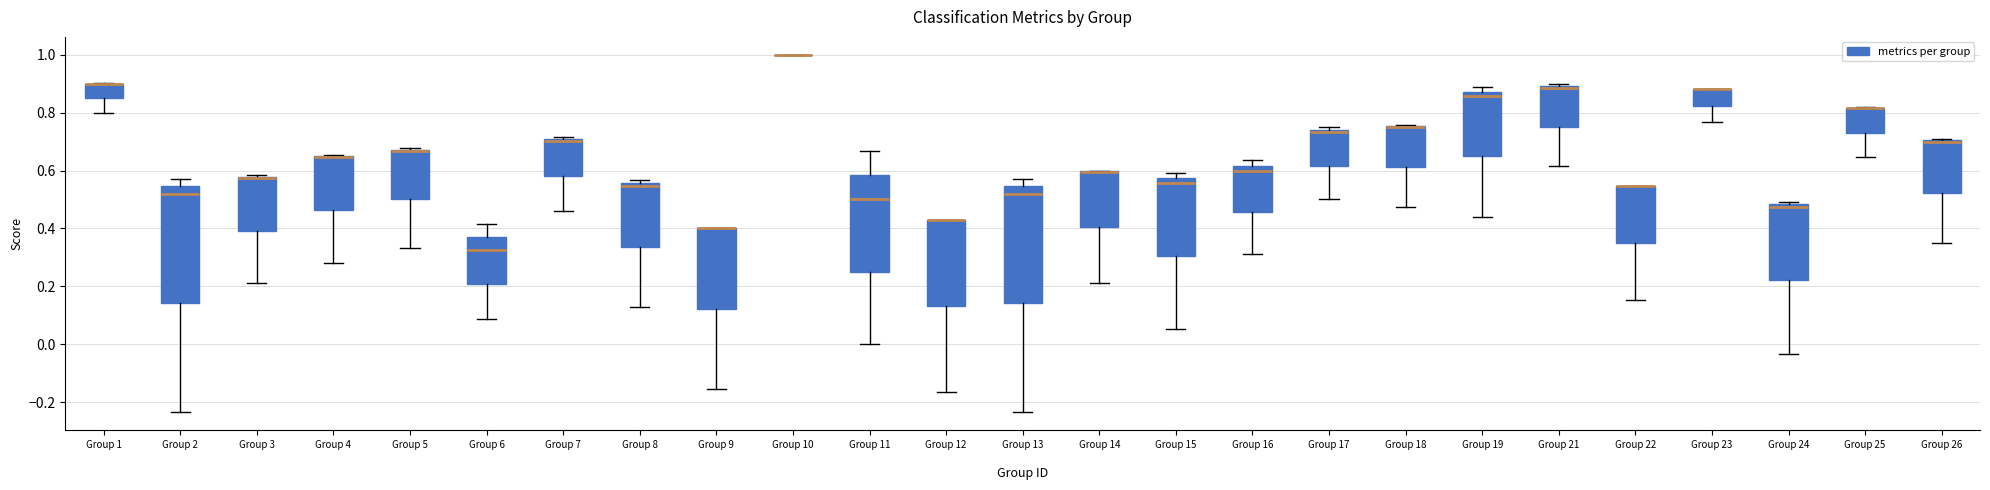

Reading left to right, read every box against the y-axis: the position of its median line, the range the box covers, and the ends of its whiskers. The values are not printed on the chart, so give them approximately, as read against the axis.

Group 1: median 0.90 (drawn on the box's upper edge), box 0.86 to 0.90, whiskers 0.80 to 0.90
Group 2: median 0.52, box 0.14 to 0.54, whiskers -0.24 to 0.58
Group 3: median 0.58 (drawn on the box's upper edge), box 0.40 to 0.58, whiskers 0.22 to 0.58
Group 4: median 0.64 (drawn on the box's upper edge), box 0.46 to 0.66, whiskers 0.28 to 0.66
Group 5: median 0.66 (drawn on the box's upper edge), box 0.50 to 0.68, whiskers 0.34 to 0.68
Group 6: median 0.32, box 0.20 to 0.38, whiskers 0.08 to 0.42
Group 7: median 0.70, box 0.58 to 0.70, whiskers 0.46 to 0.72
Group 8: median 0.54, box 0.34 to 0.56, whiskers 0.12 to 0.56 (just above the box's upper edge)
Group 9: median 0.40 (drawn on the box's upper edge), box 0.12 to 0.40, whiskers -0.16 to 0.40
Group 10: box collapsed to a line at 1.00, whiskers 1.00 to 1.00
Group 11: median 0.50, box 0.26 to 0.58, whiskers 0.00 to 0.66
Group 12: median 0.42 (drawn on the box's upper edge), box 0.14 to 0.42, whiskers -0.16 to 0.42
Group 13: median 0.52, box 0.14 to 0.54, whiskers -0.24 to 0.58
Group 14: median 0.60 (drawn on the box's upper edge), box 0.40 to 0.60, whiskers 0.22 to 0.60
Group 15: median 0.56, box 0.30 to 0.58, whiskers 0.06 to 0.60
Group 16: median 0.60, box 0.46 to 0.62, whiskers 0.32 to 0.64
Group 17: median 0.74 (just below the box's upper edge), box 0.62 to 0.74, whiskers 0.50 to 0.76
Group 18: median 0.76 (drawn on the box's upper edge), box 0.62 to 0.76, whiskers 0.48 to 0.76
Group 19: median 0.86, box 0.64 to 0.88, whiskers 0.44 to 0.88 (just above the box's upper edge)
Group 21: median 0.88, box 0.76 to 0.90, whiskers 0.62 to 0.90 (just above the box's upper edge)
Group 22: median 0.54 (drawn on the box's upper edge), box 0.34 to 0.54, whiskers 0.16 to 0.54
Group 23: median 0.88 (drawn on the box's upper edge), box 0.82 to 0.88, whiskers 0.76 to 0.88
Group 24: median 0.48 (just below the box's upper edge), box 0.22 to 0.48, whiskers -0.04 to 0.50
Group 25: median 0.82 (drawn on the box's upper edge), box 0.74 to 0.82, whiskers 0.64 to 0.82
Group 26: median 0.70 (drawn on the box's upper edge), box 0.52 to 0.70, whiskers 0.34 to 0.70